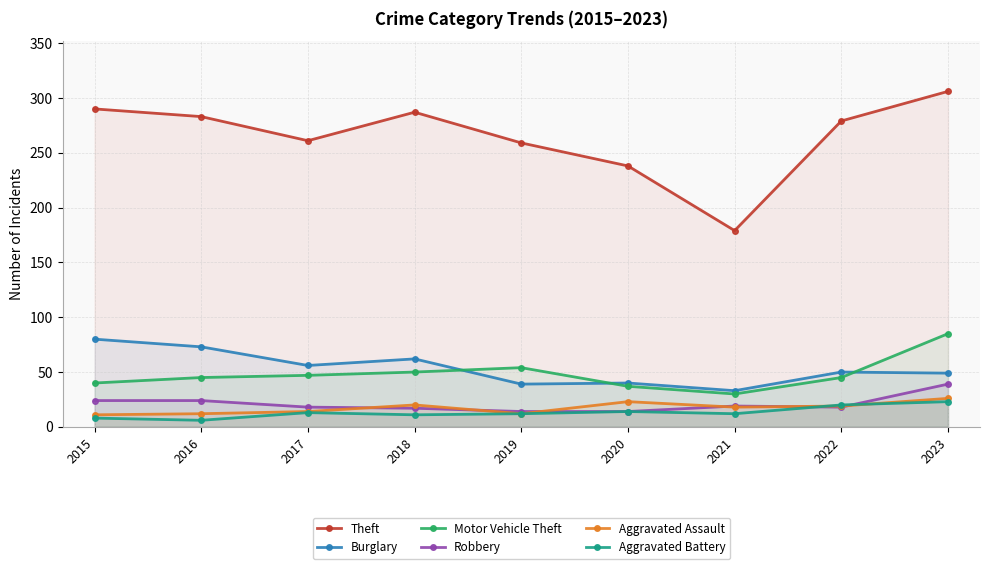

True or false: Motor Vehicle Theft and Theft intersect in this chart.

False